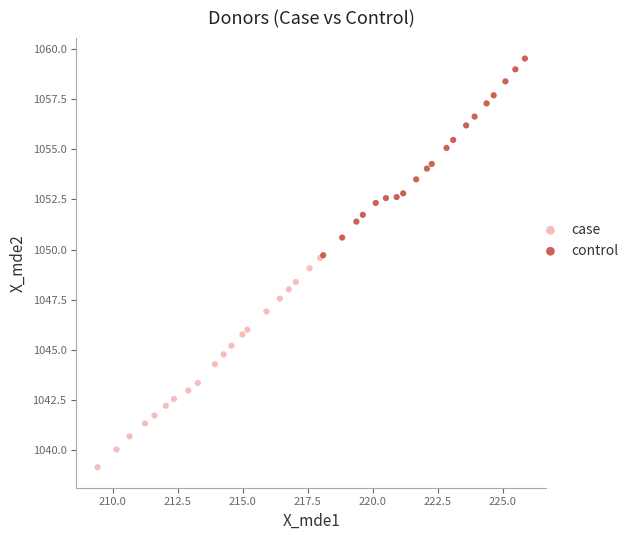

Which series has the widest spread of Y values?

case